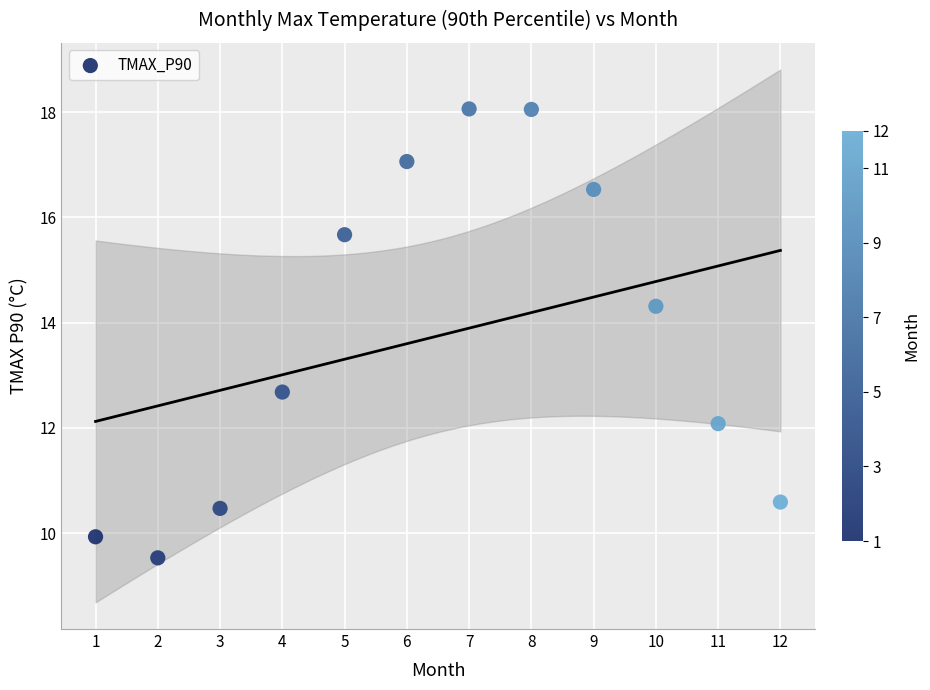

What Y value in the scatter plot is closest to 13?

12.7